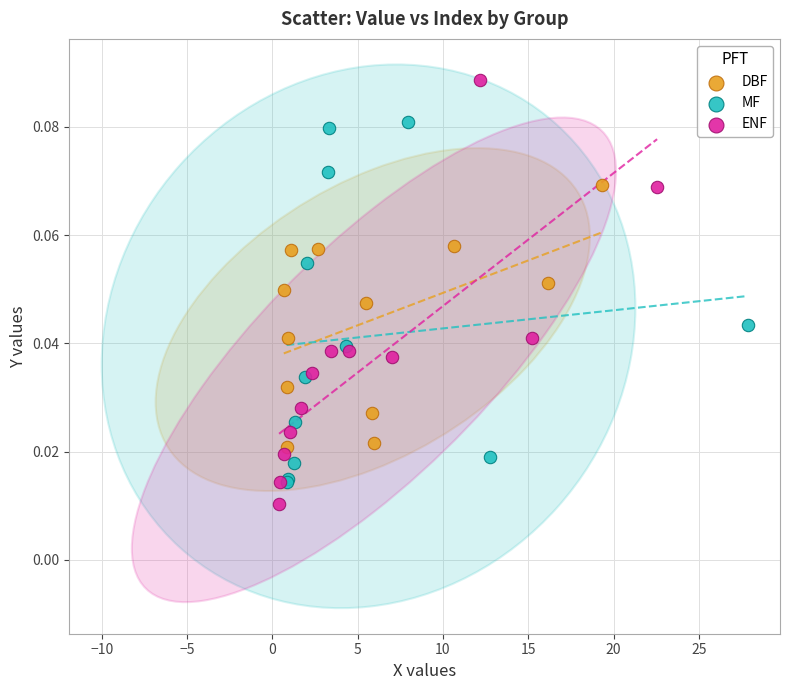

Which series has the widest spread of Y values?

ENF